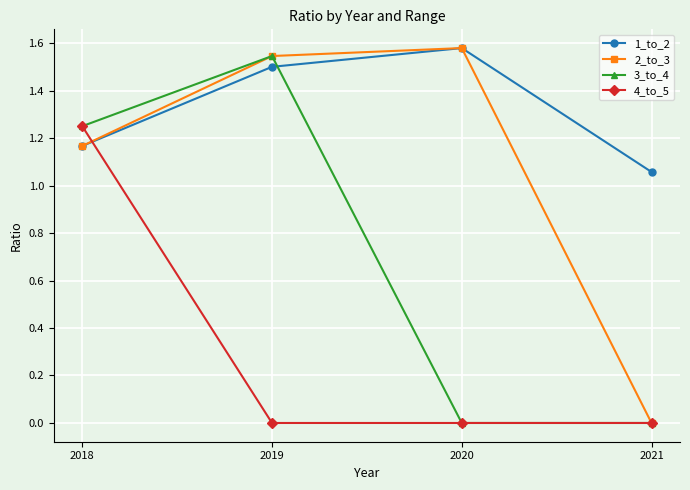

Count the 1_to_2 values in the range 1 to 2.

4